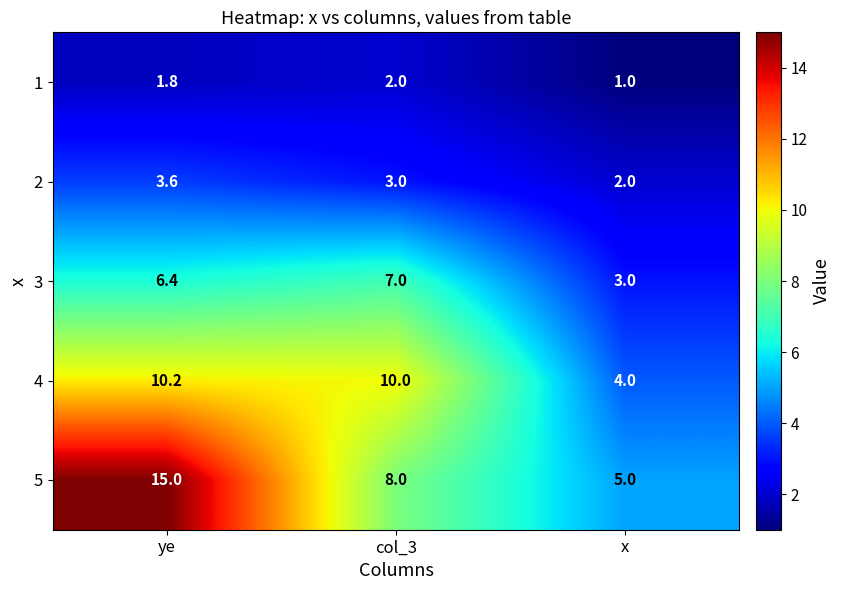

What is the highest value of the 3 series?

7.0